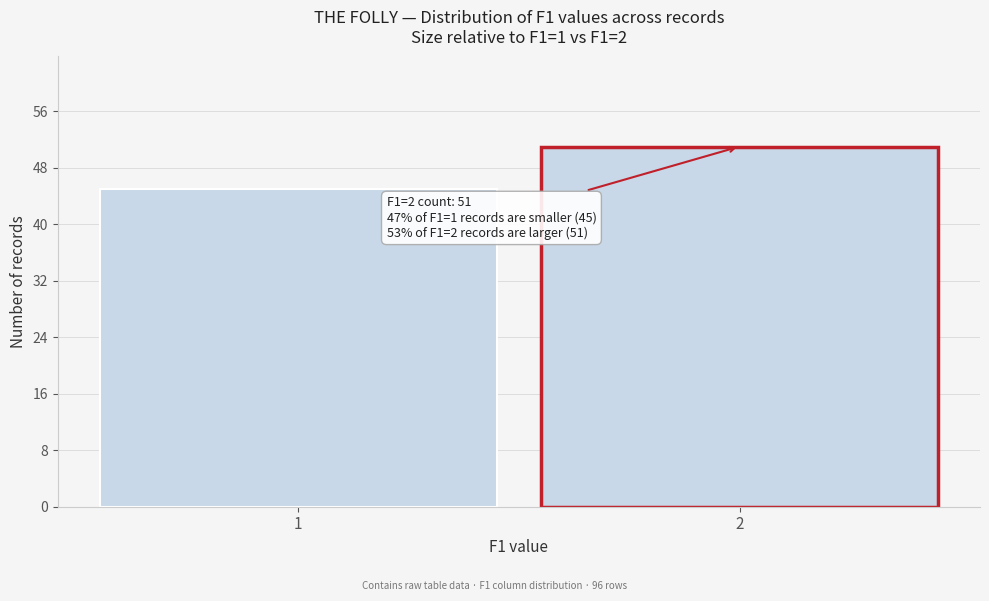

Reading right to left, list all the values displayed in this chart.

51	45